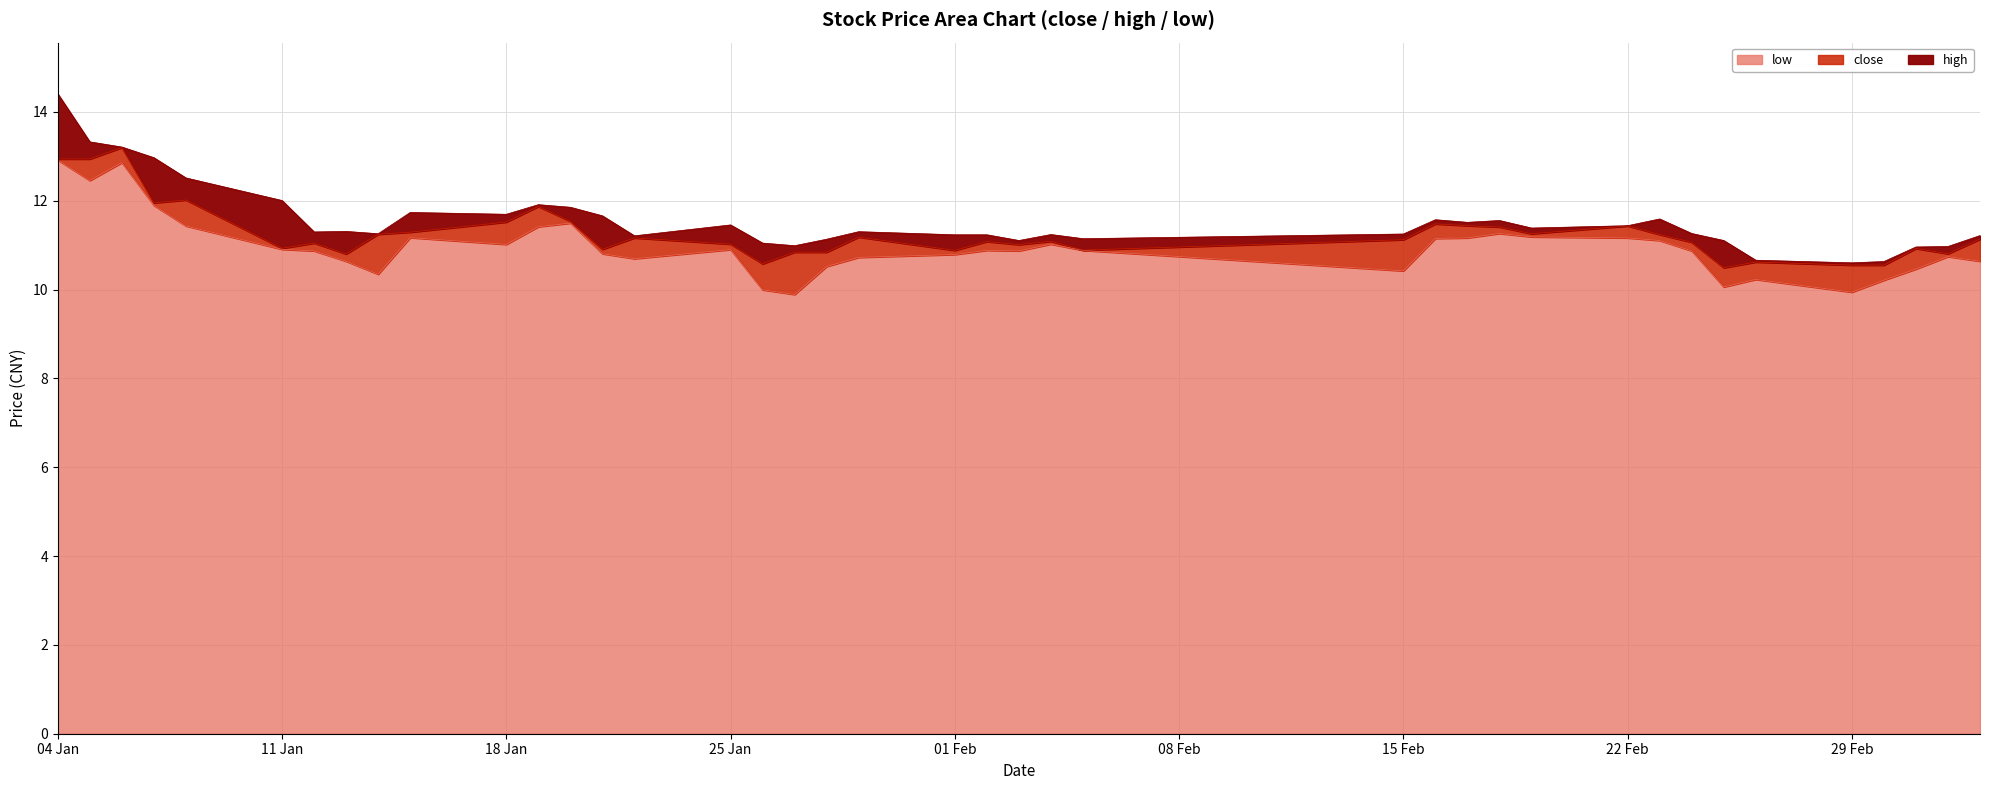

What is the maximum value for low?

12.9